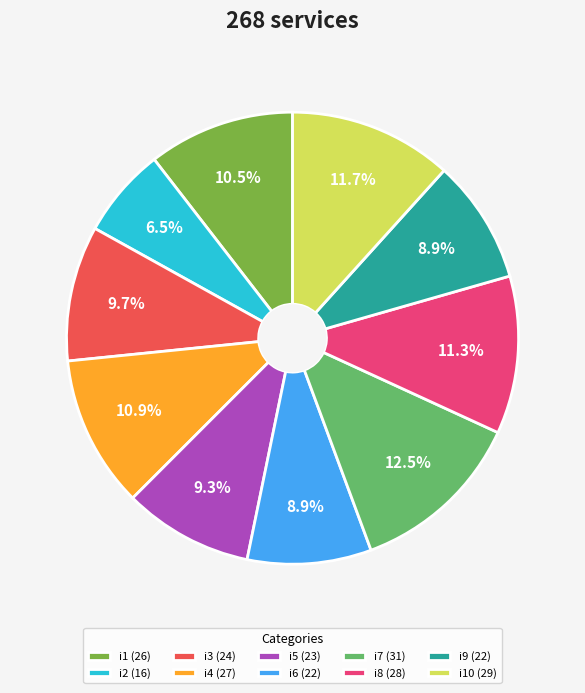

Which category has the smallest portion of the pie?

i2 (16)